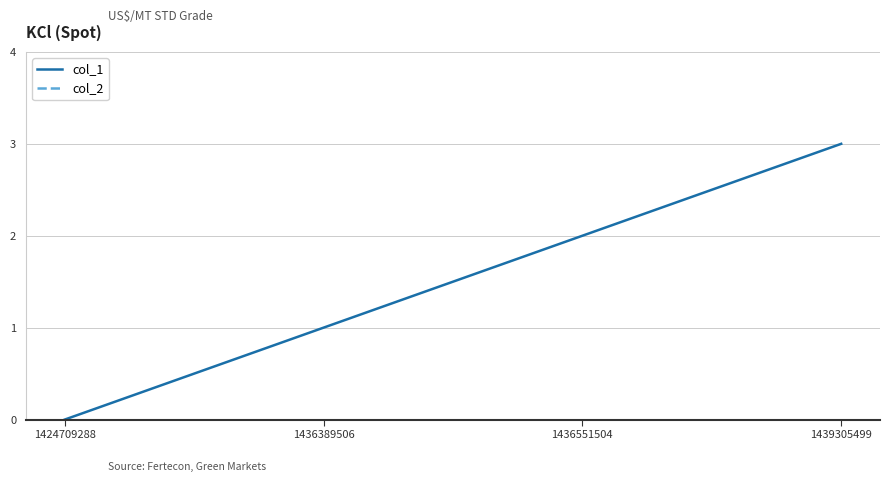

Which series changed the most between 1436389506 and 1439305499?

col_1